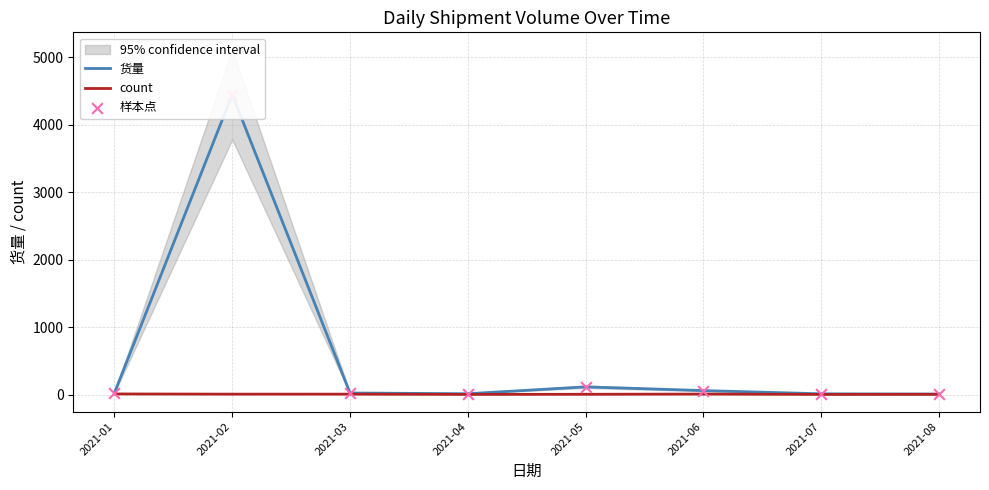

At how many categories does at least one series exceed 1868?

1